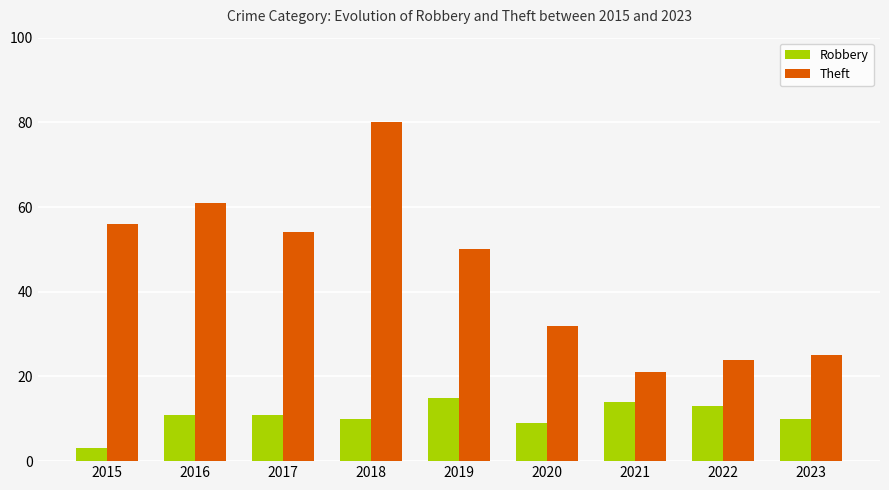

List the labels in order of Theft value, smallest first.

2021, 2022, 2023, 2020, 2019, 2017, 2015, 2016, 2018